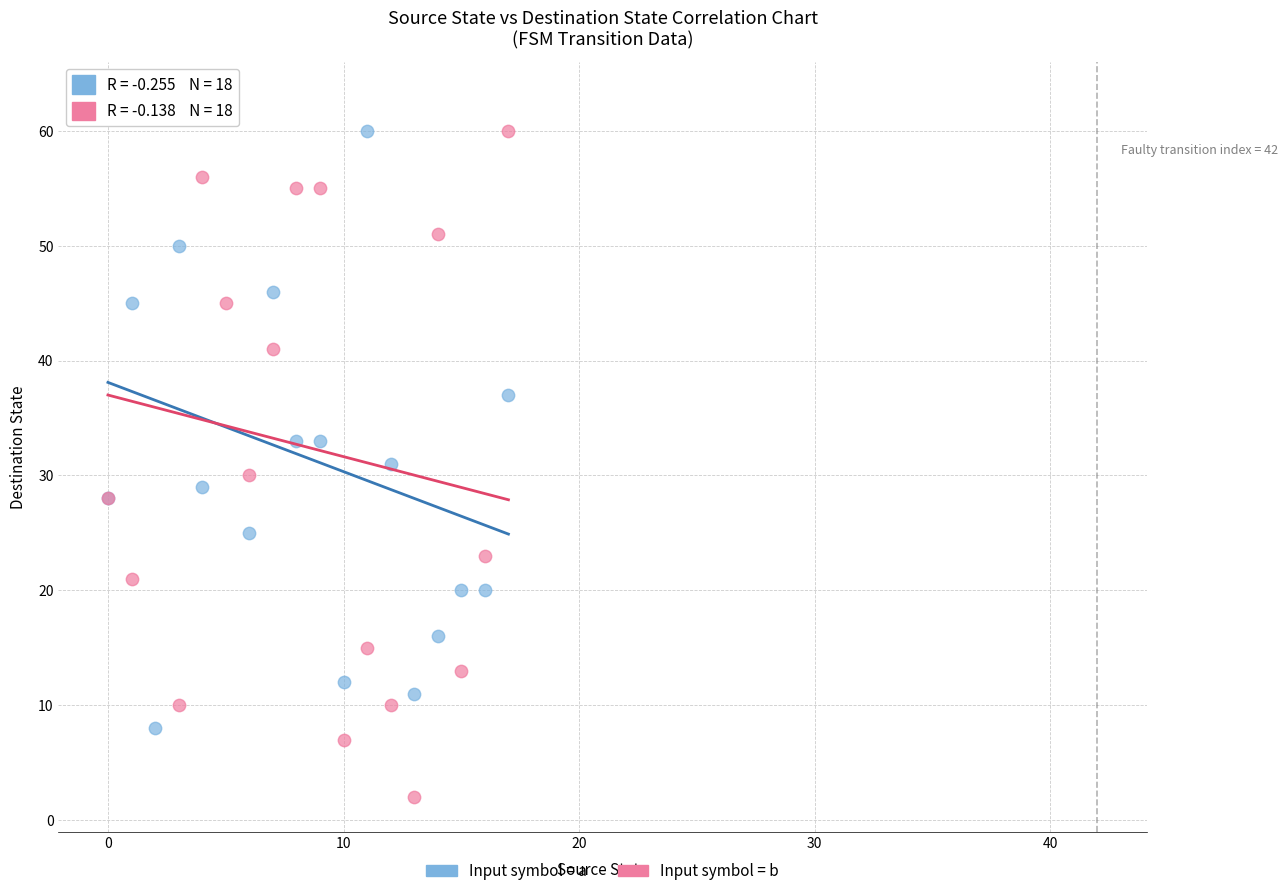

Which series contains the highest Y value?

Input symbol = a